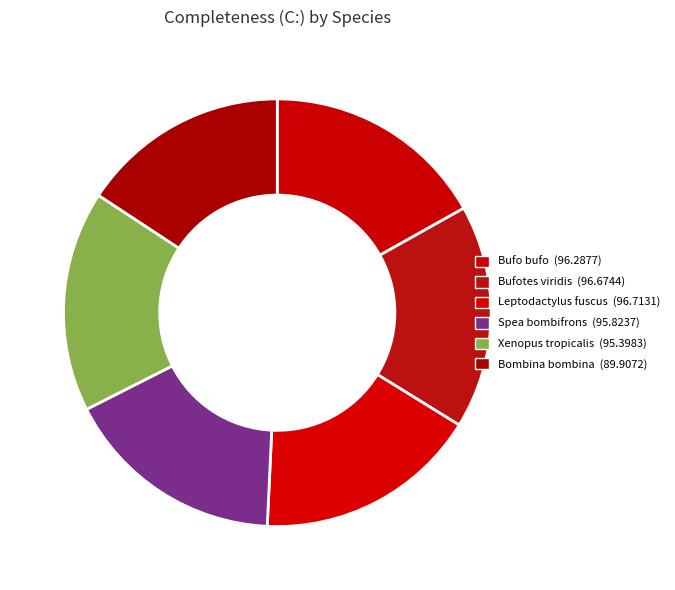

Which slice is the largest?

Leptodactylus fuscus